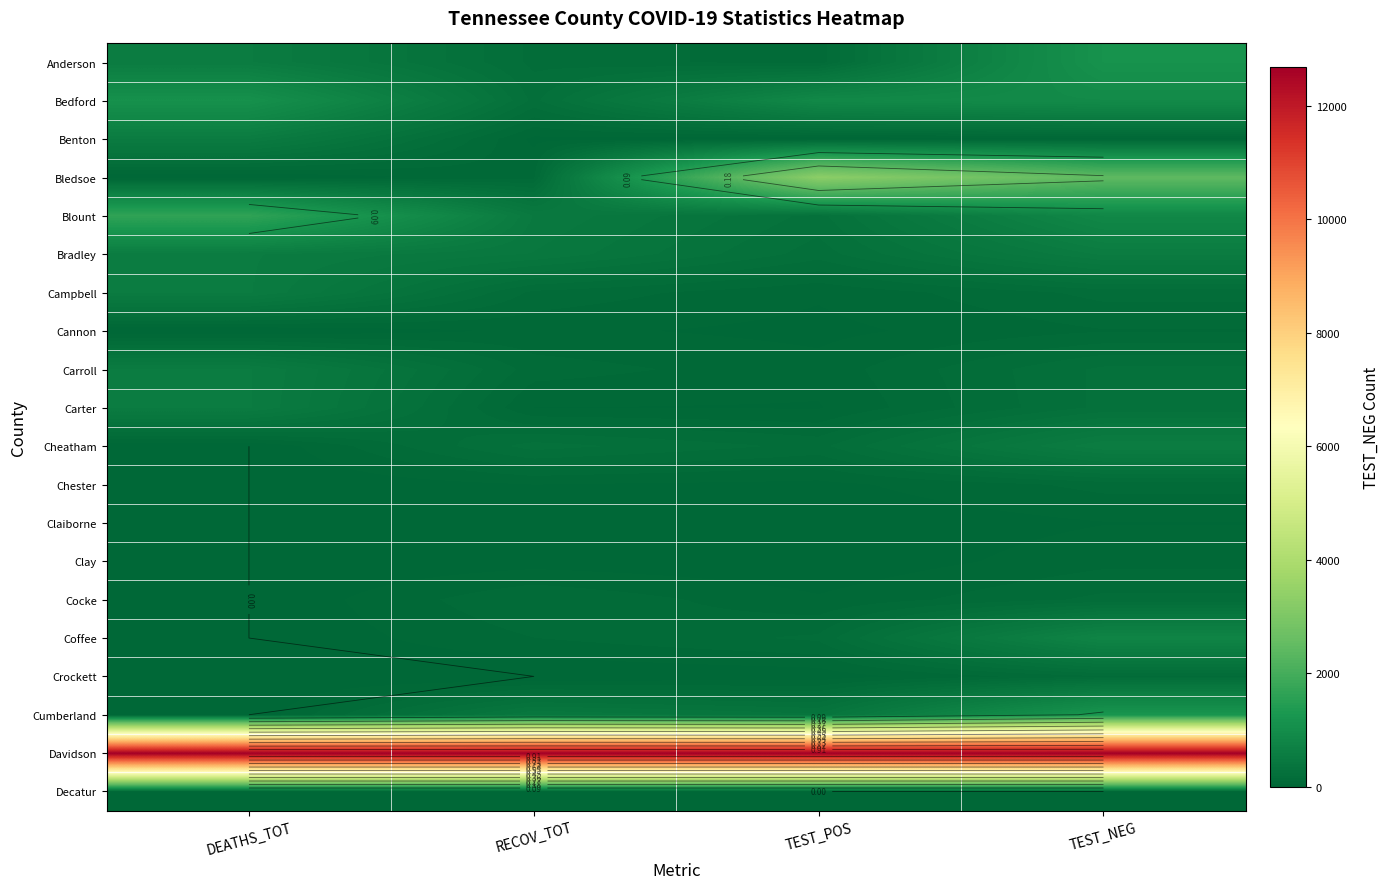

At which category is the sum across all series the highest?

TEST_NEG